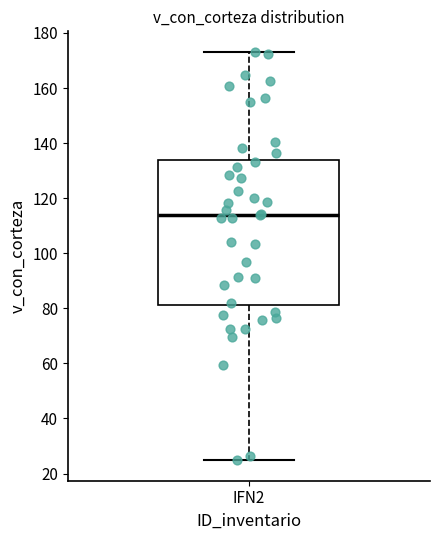

Read this box plot against the y-axis: the position of the median line, the range covered by the box, and the ends of both whiskers. The values are not printed on the chart, so give them approximately, as read against the axis.

median 114, box 82 to 134, whiskers 24 to 174